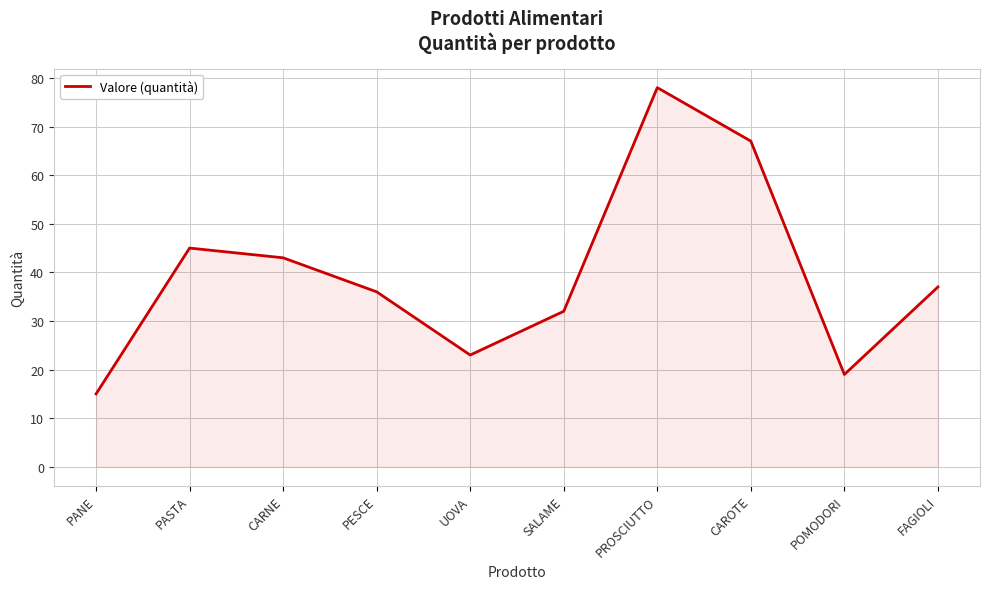

At which category does the data reach its first local peak?

PASTA